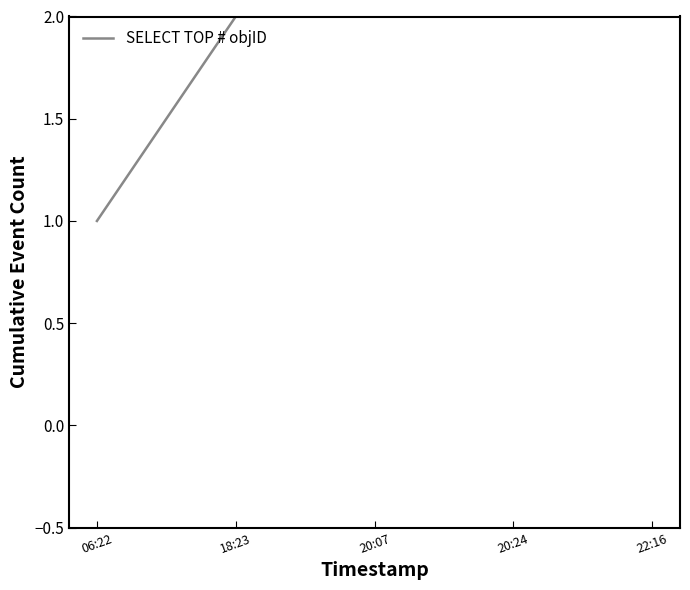

What is the label of the 1st point from the right?

22:16